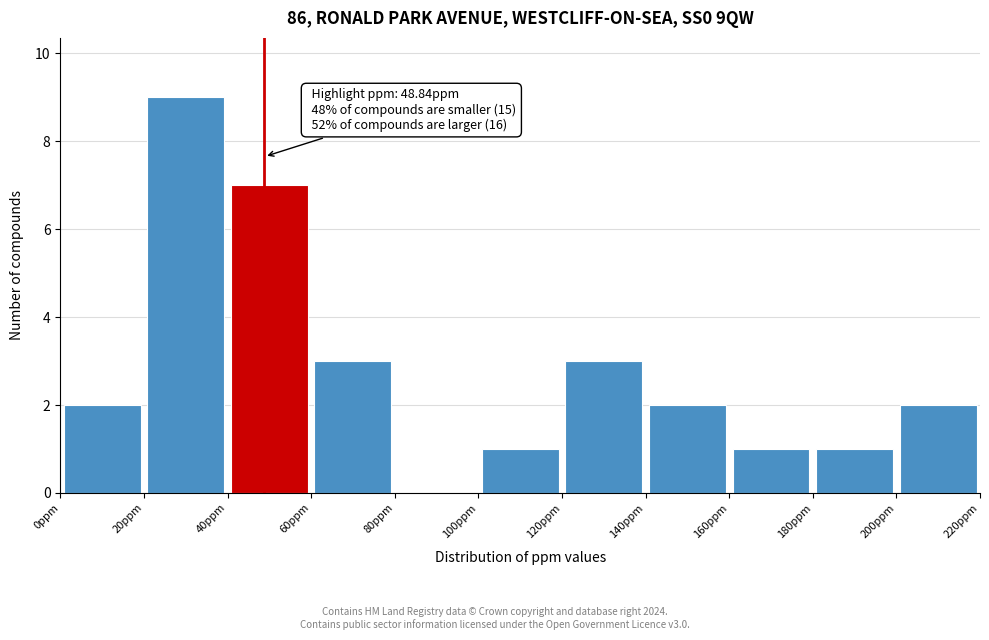

Which range on the x-axis has the tallest bar?

20 to 40